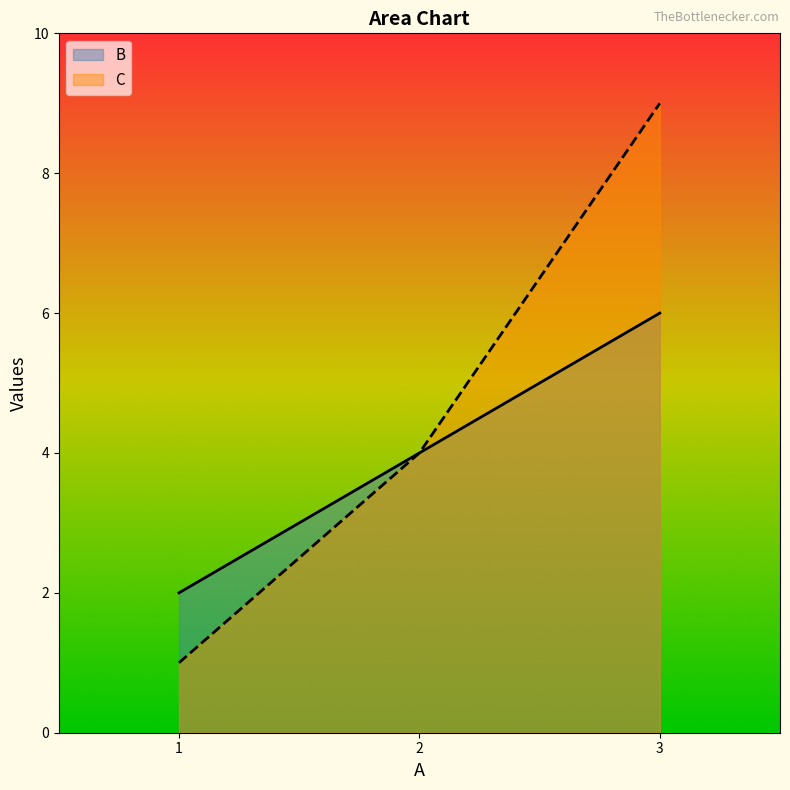

Which series has the largest total across all categories?

C